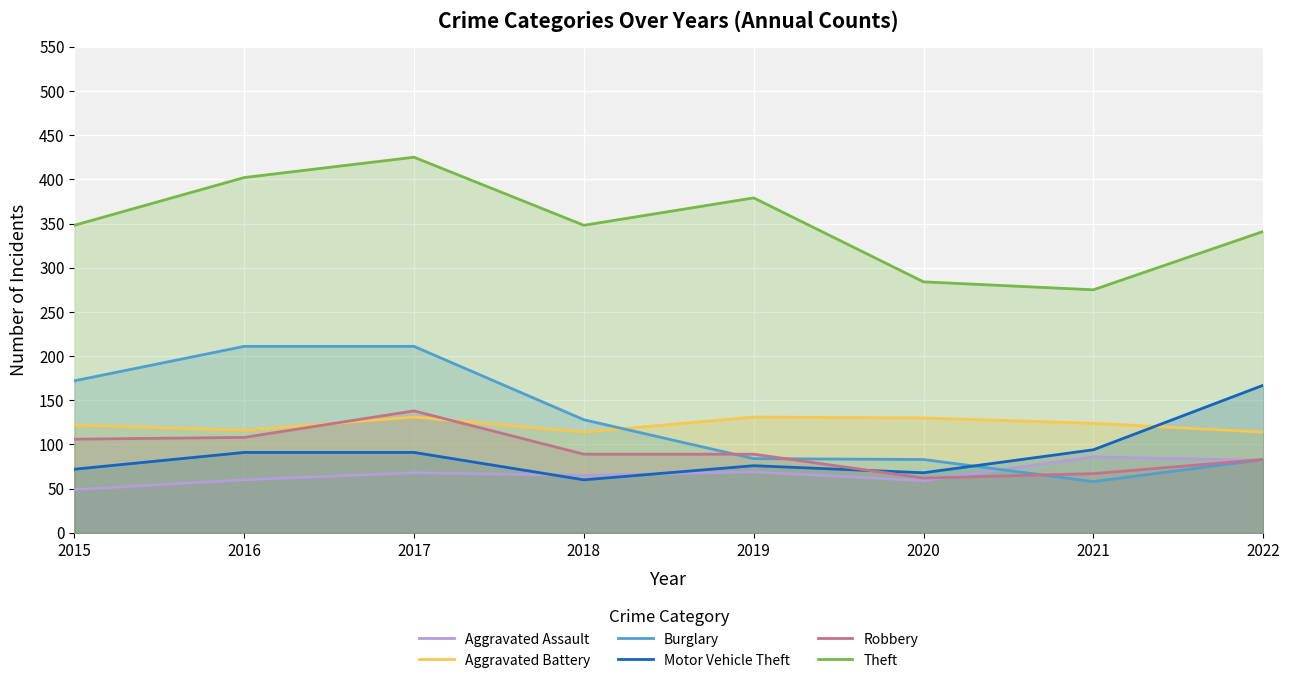

How many values in the Theft series exceed 348?

3